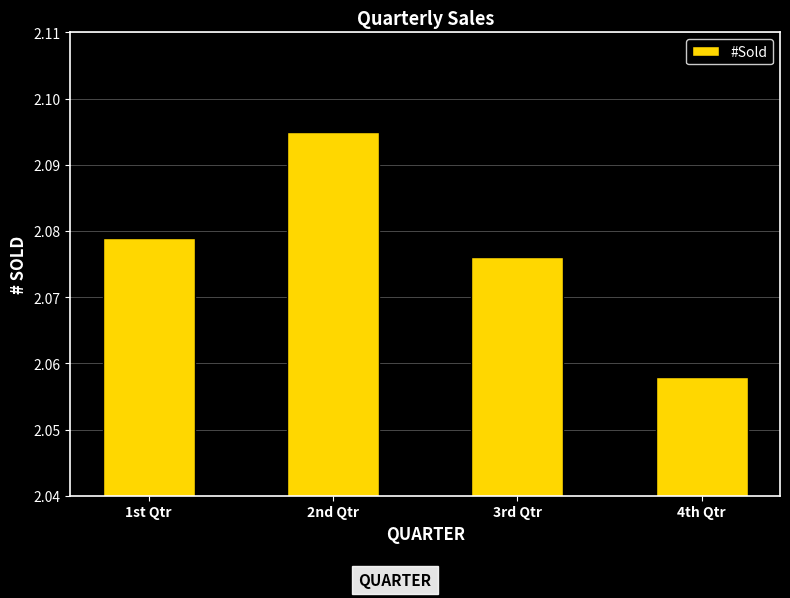

What is the ratio of the value at 3rd Qtr to the value at 4th Qtr?

1.0